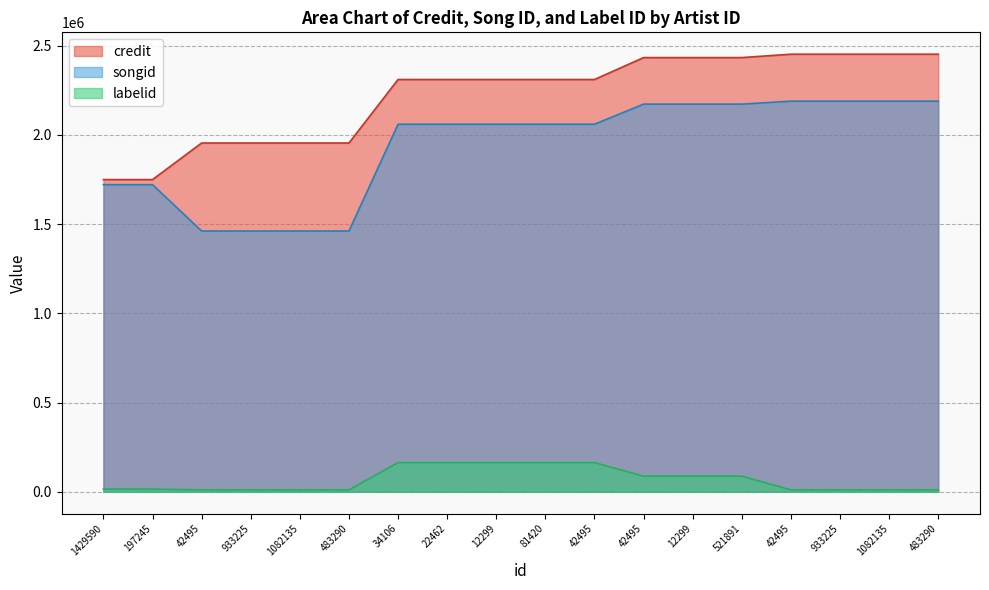

How many series are shown in this chart?

3